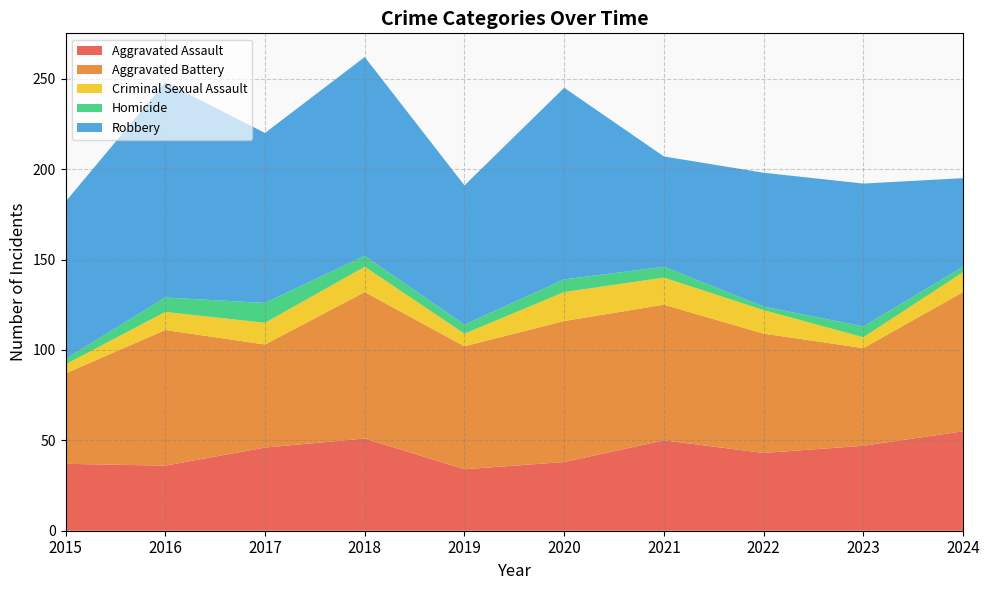

Reading left to right, what are all the values shown in this chart?

Aggravated Assault: 37	36	46	51	34	38	50	43	47	55
Aggravated Battery: 50	75	57	81	68	78	75	66	54	77
Criminal Sexual Assault: 5	10	12	14	7	16	15	13	6	11
Homicide: 3	8	11	6	5	7	6	2	6	3
Robbery: 87	119	94	110	77	106	61	74	79	49